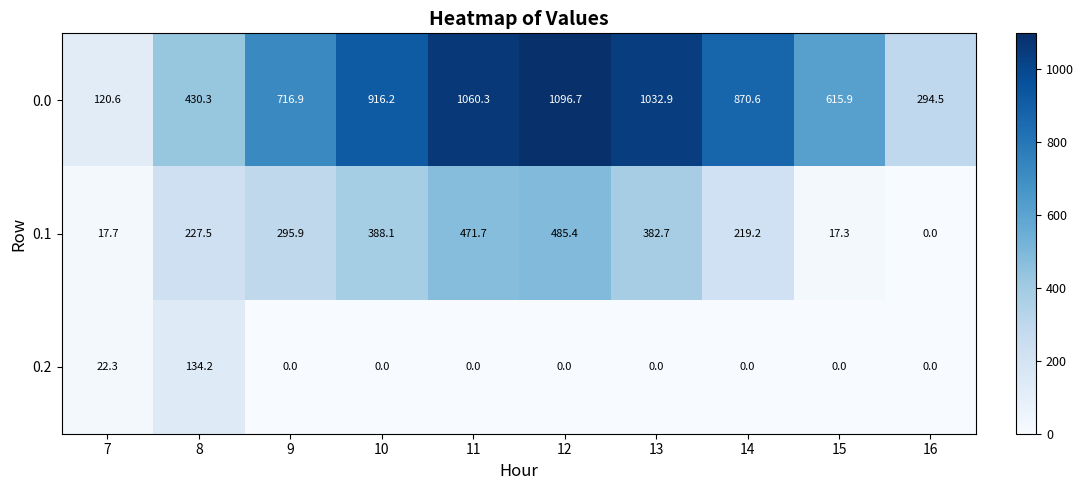

At 13, list the series in order from largest to smallest.

0.0, 0.1, 0.2